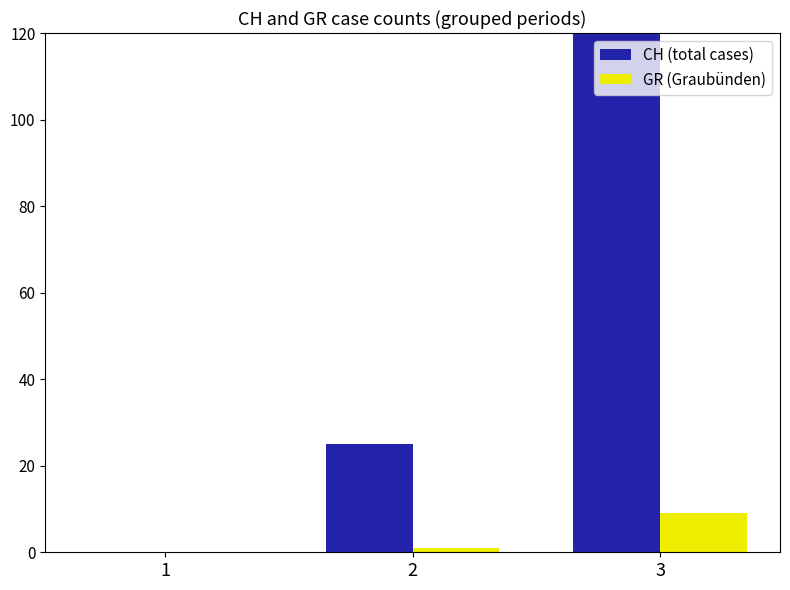

Which series has the largest total across all categories?

CH (total cases)